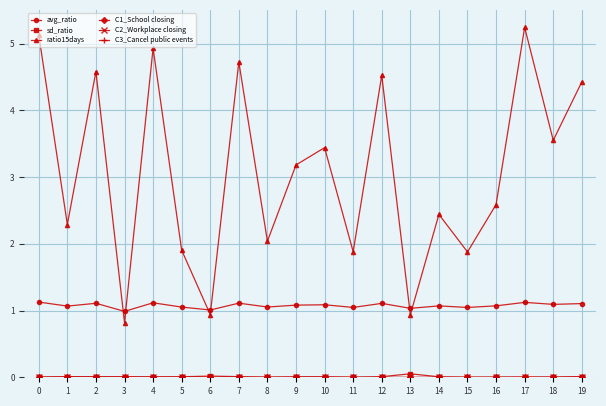

Does the chart have visible grid lines?

Yes